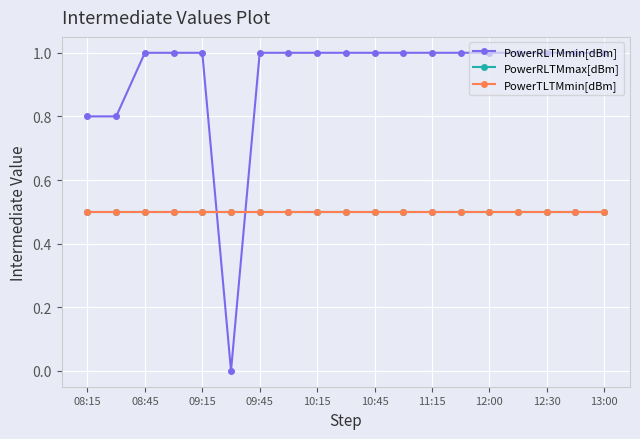

Does the chart have visible grid lines?

Yes